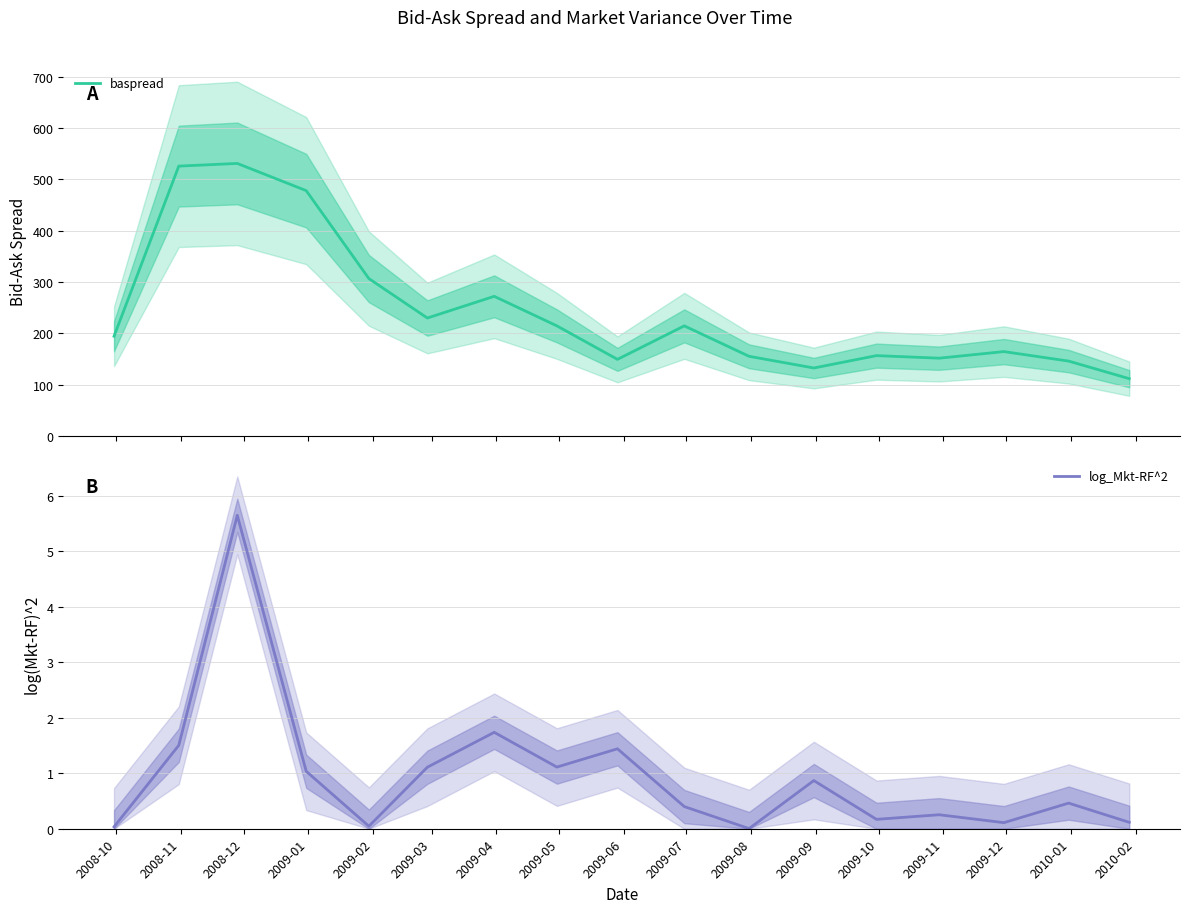

Count the number of data series in this chart.

2